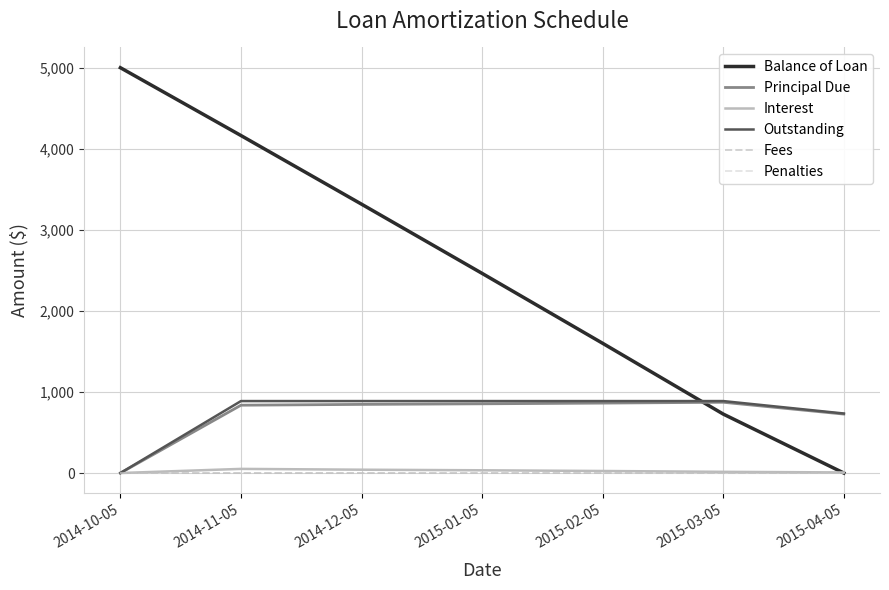

What is the difference between the maximum and second lowest values in the Balance of Loan series?

4272.9